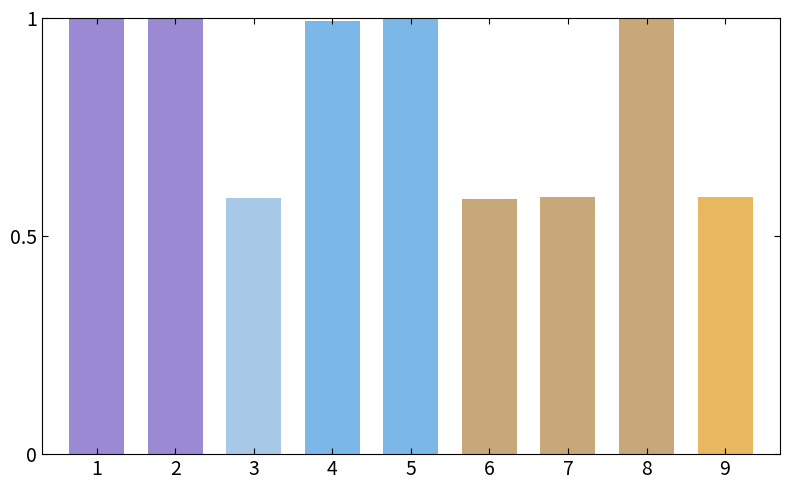

What is the sum of the values at 7 and 9?

1.2